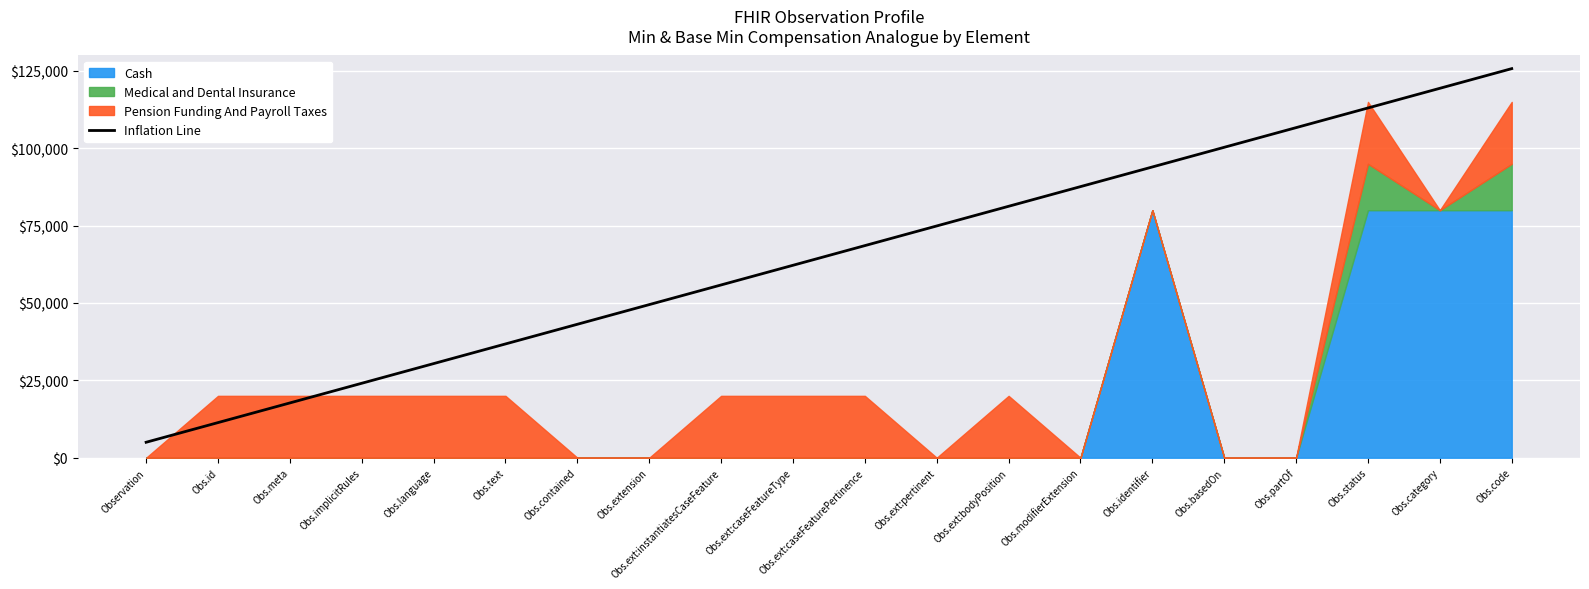

Reading right to left, transcribe all the data shown in this chart.

Obs.code=125750.0	Obs.category=119394.7	Obs.status=113039.5	Obs.partOf=106684.2	Obs.basedOn=100328.9	Obs.identifier=93973.7	Obs.modifierExtension=87618.4	Obs.ext:bodyPosition=81263.2	Obs.ext:pertinent=74907.9	Obs.ext:caseFeaturePertinence=68552.6	Obs.ext:caseFeatureType=62197.4	Obs.ext:instantiatesCaseFeature=55842.1	Obs.extension=49486.8	Obs.contained=43131.6	Obs.text=36776.3	Obs.language=30421.1	Obs.implicitRules=24065.8	Obs.meta=17710.5	Obs.id=11355.3	Observation=5000.0